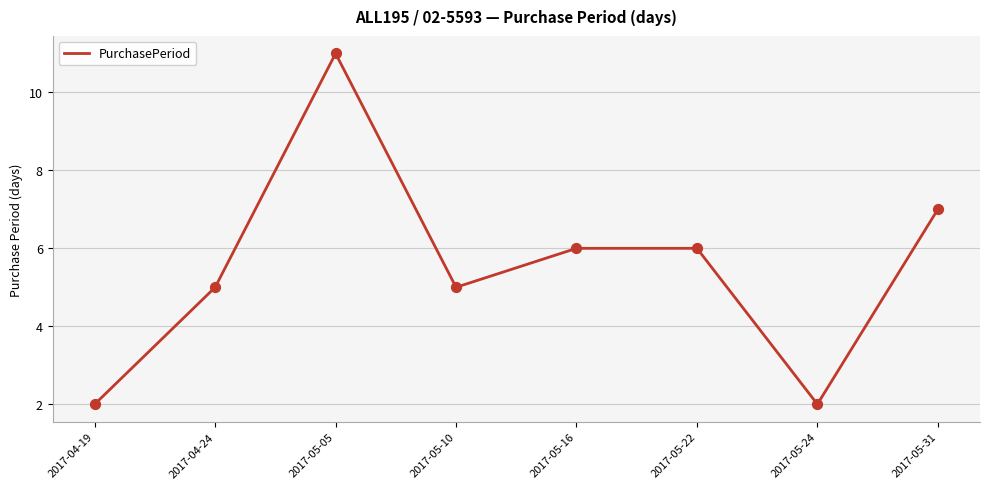

Approximately how many times larger is the value at 2017-04-24 compared to 2017-04-19?

2.5